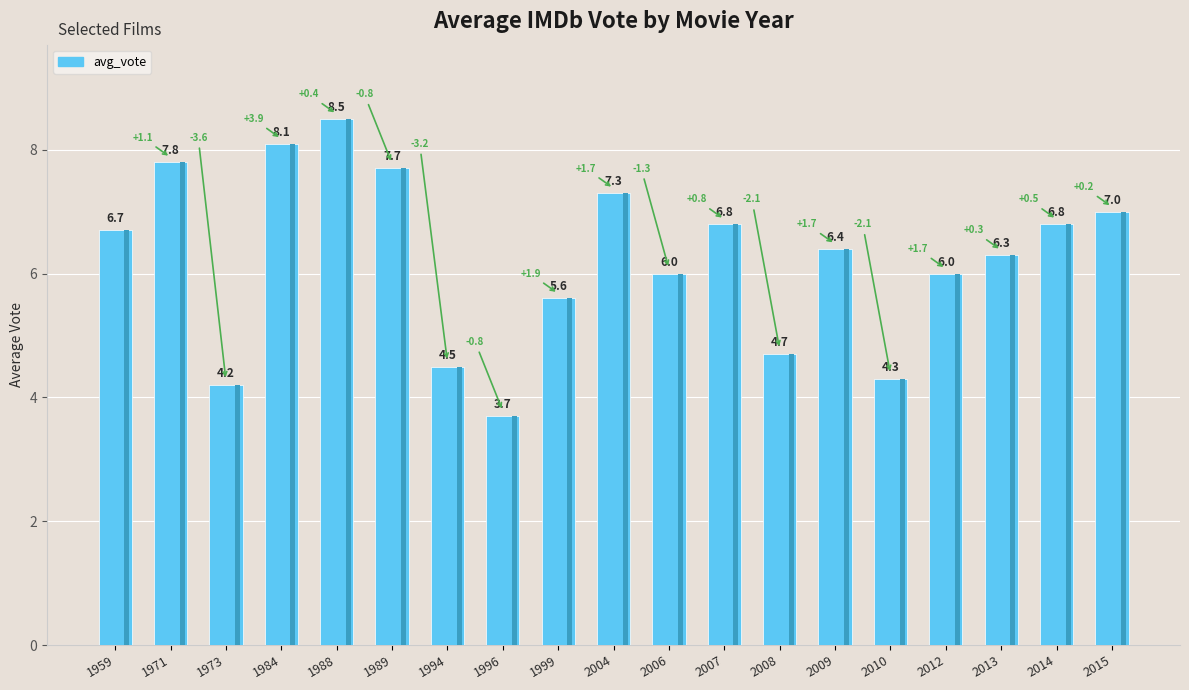

List the labels in order of value, largest first.

1988, 1984, 1971, 1989, 2004, 2015, 2007, 2014, 1959, 2009, 2013, 2006, 2012, 1999, 2008, 1994, 2010, 1973, 1996